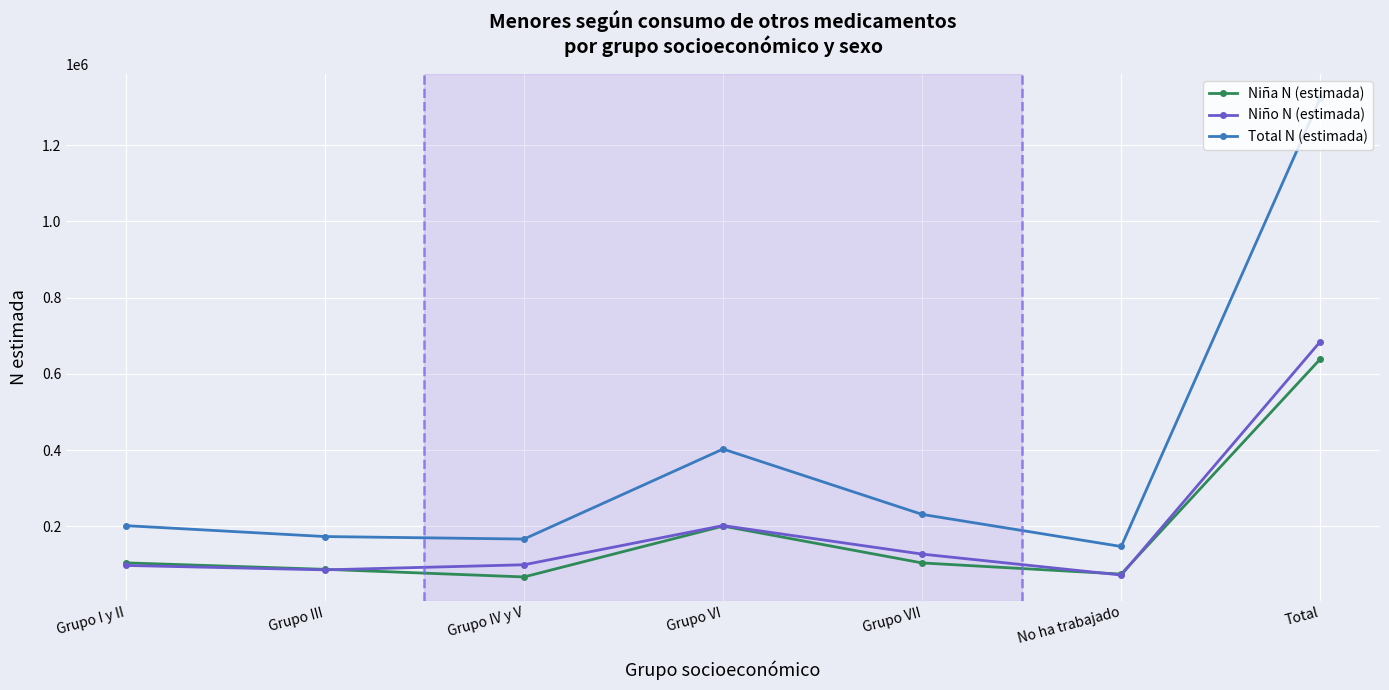

Is it true that Total N (estimada) equals 270463 at Grupo IV y V?

False